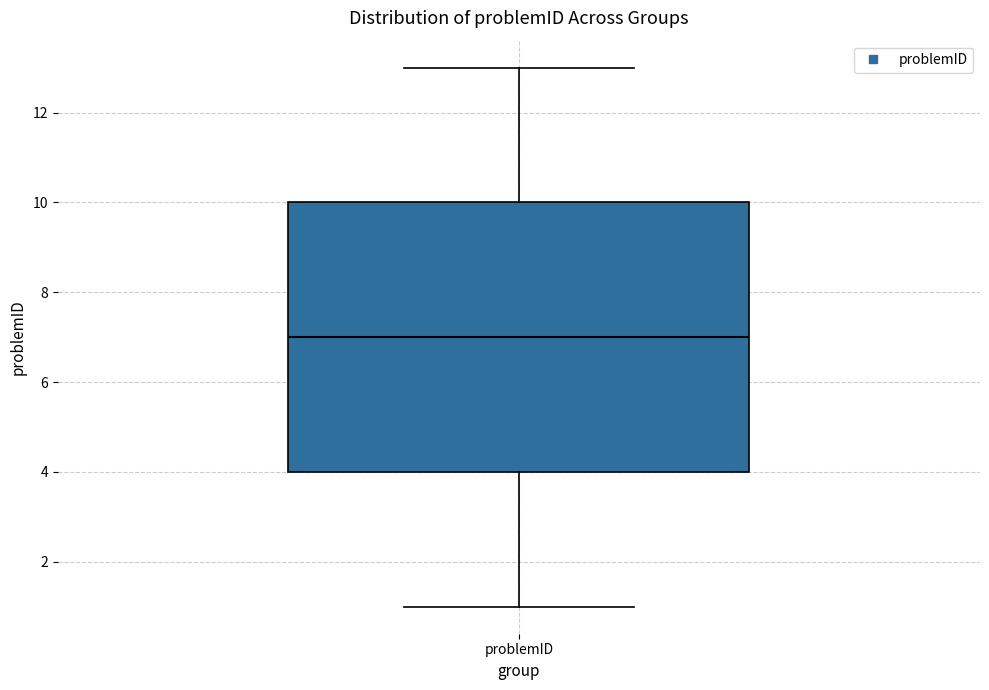

Where does the lower whisker of the box for problemID end on the y-axis? The values are not printed on the chart, so give them approximately, as read against the axis.

1